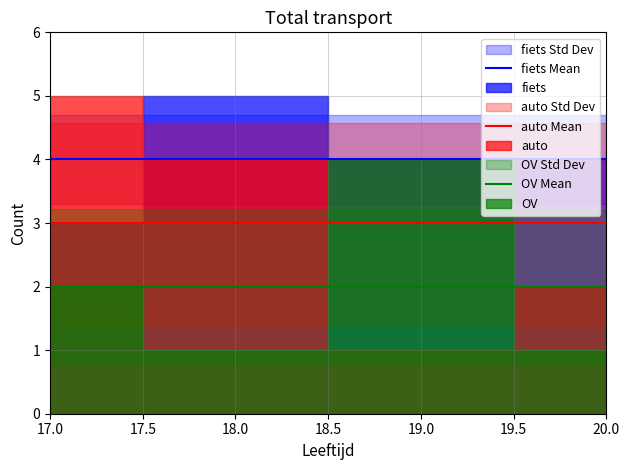

Rank the series by their average value, from highest to lowest.

fiets Mean, auto Mean, OV Mean